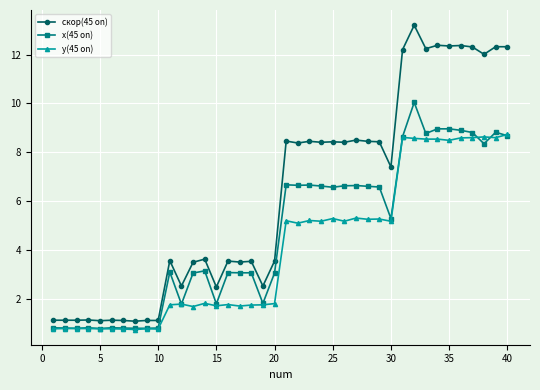

Rank the series by their average value, from lowest to highest.

у(45 on), х(45 on), скор(45 on)